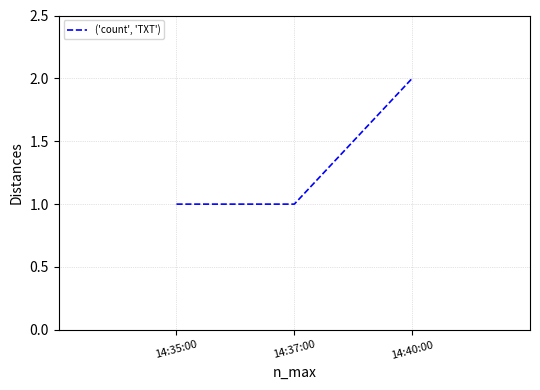

What position from the right is 14:37:00?

2